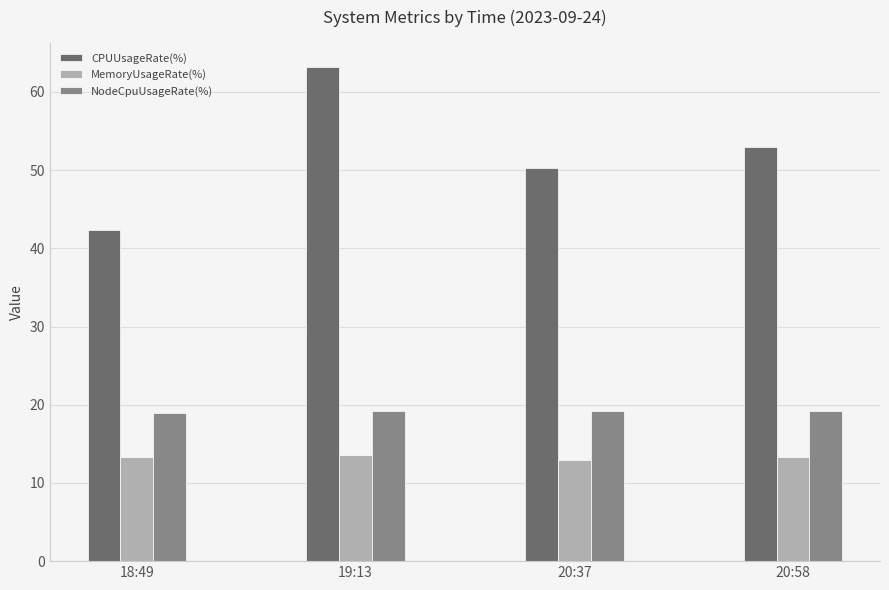

Reading left to right, transcribe all the data shown in this chart.

CPUUsageRate(%): 18:49=42.4	19:13=63.1	20:37=50.2	20:58=53.0
MemoryUsageRate(%): 18:49=13.3	19:13=13.6	20:37=12.9	20:58=13.3
NodeCpuUsageRate(%): 18:49=18.9	19:13=19.2	20:37=19.2	20:58=19.2